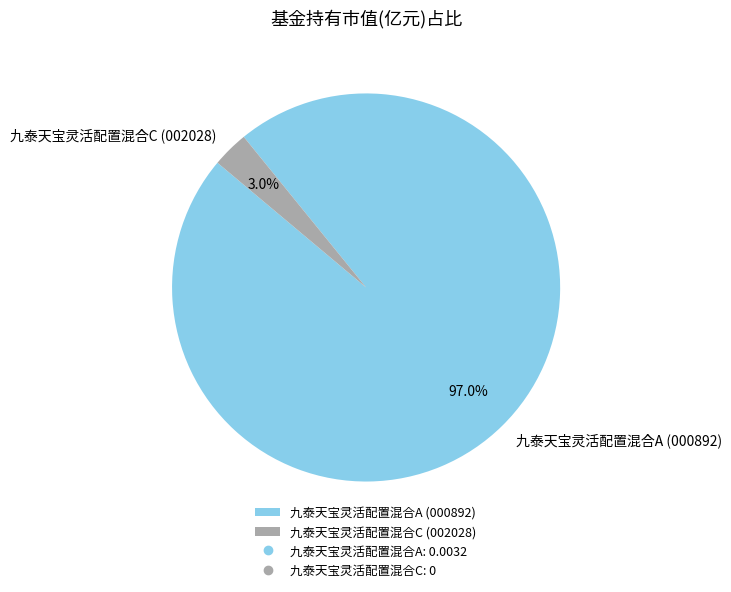

Does 九泰天宝灵活配置混合A account for over 50% of the chart?

Yes